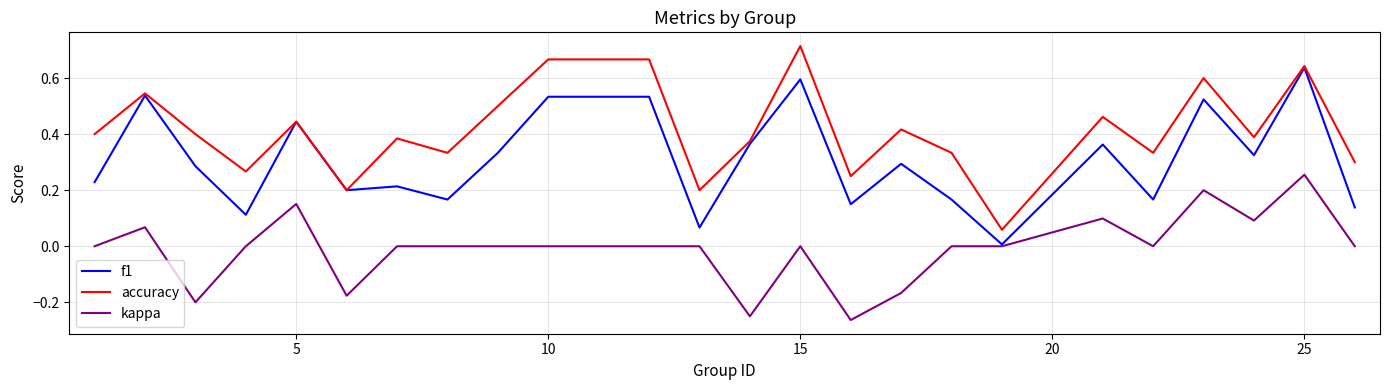

List the series in order of their peak value, lowest first.

kappa, f1, accuracy